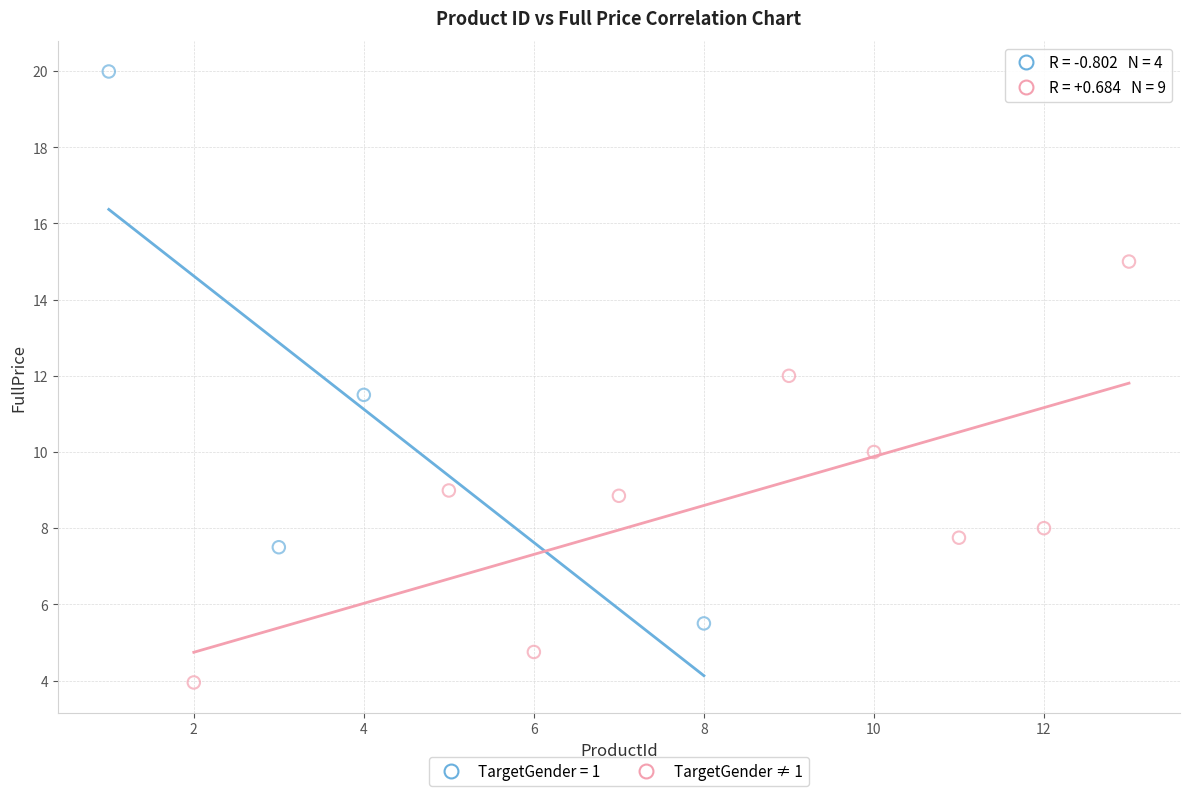

Which series reaches the maximum Y coordinate?

TargetGender = 1